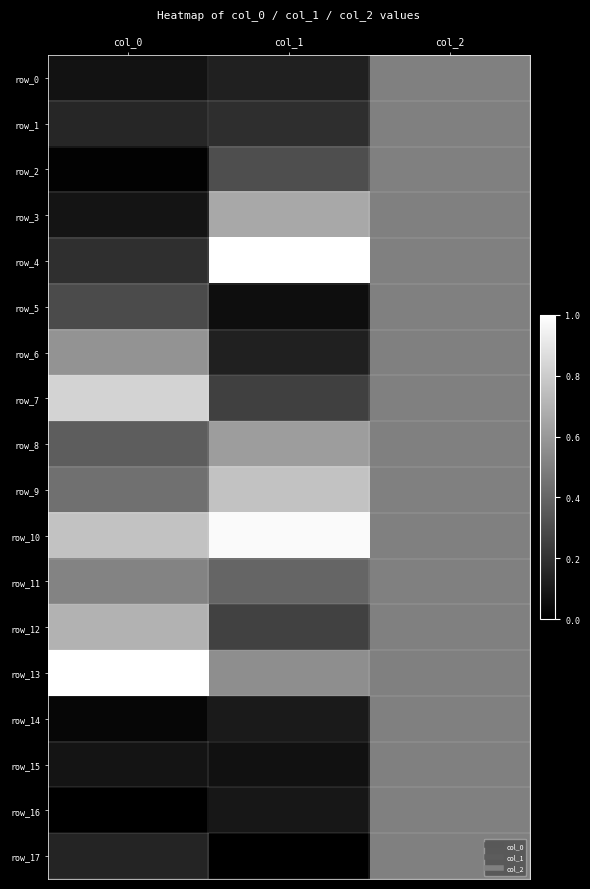

How many distinct data groups are displayed?

18